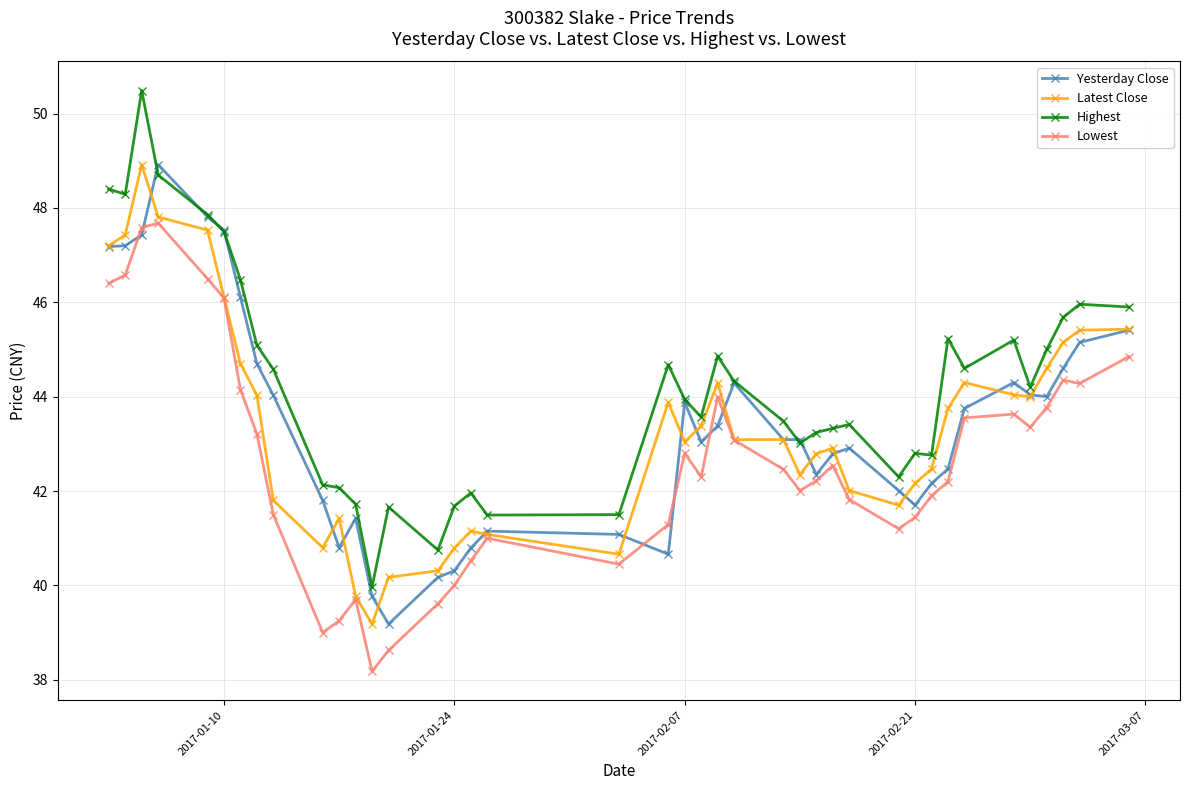

What is the minimum value for Lowest?

38.2